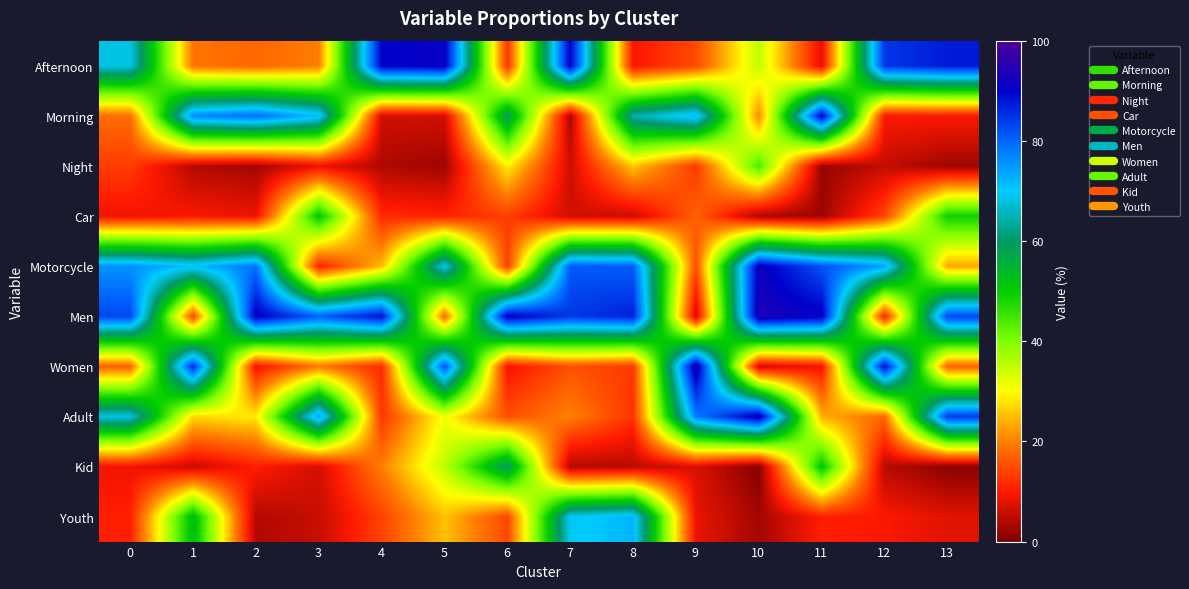

How many series are shown in this chart?

10